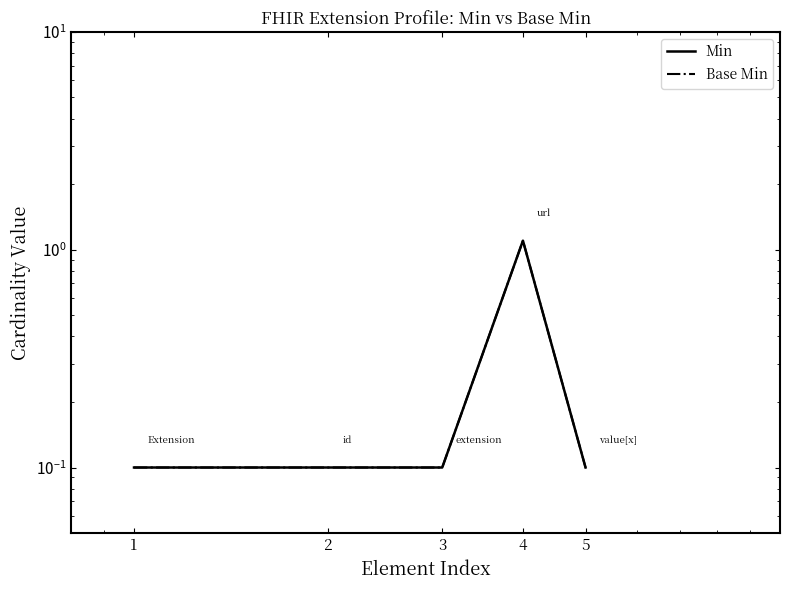

What is the difference between the Min values at 4 and 3?

1.0